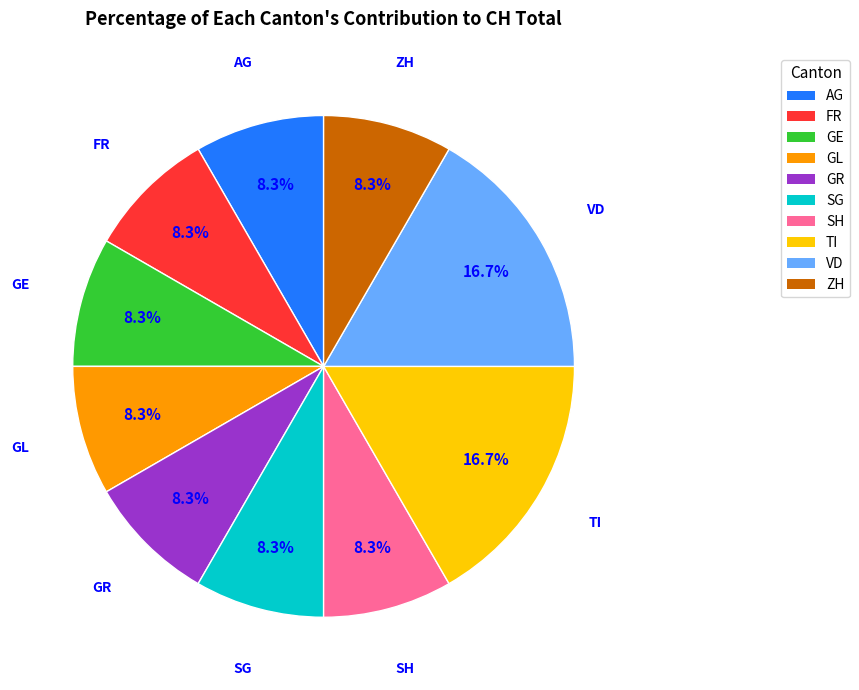

Does any single category account for the majority?

No